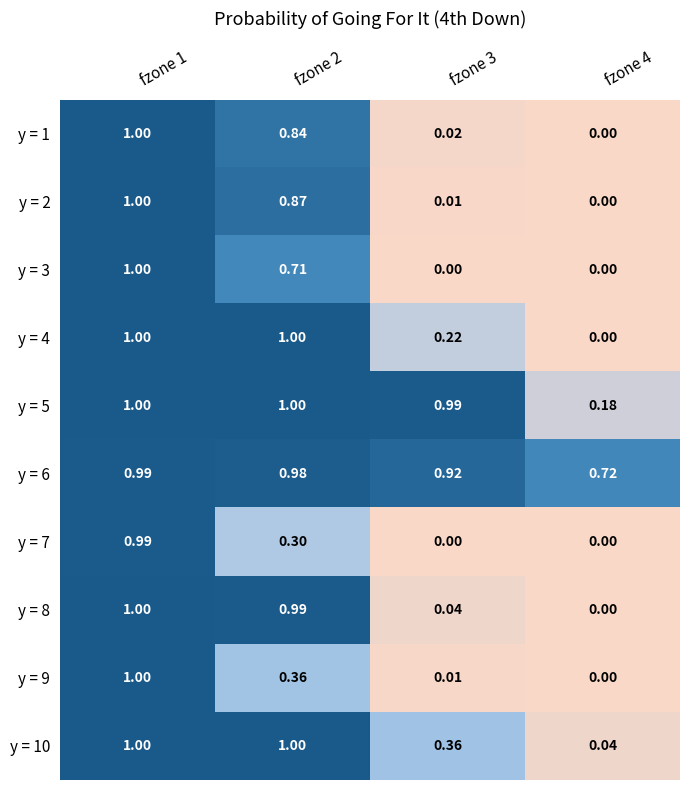

How many data points does each series have?

4